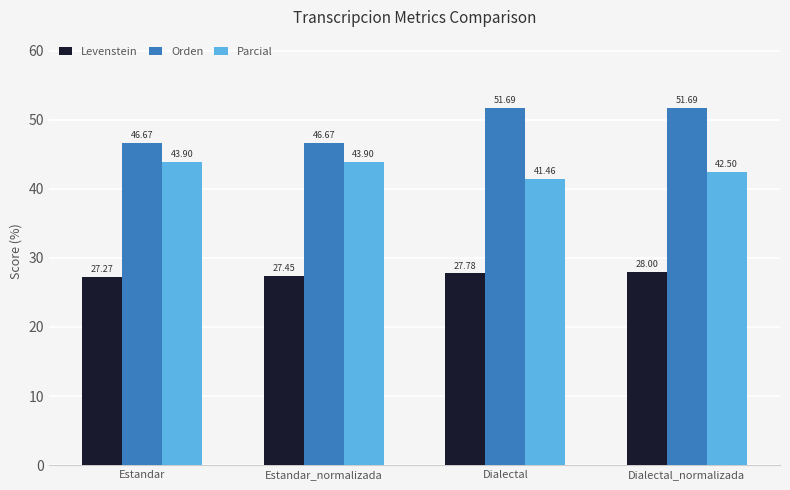

At which category does the chart reach its minimum across all series?

Estandar